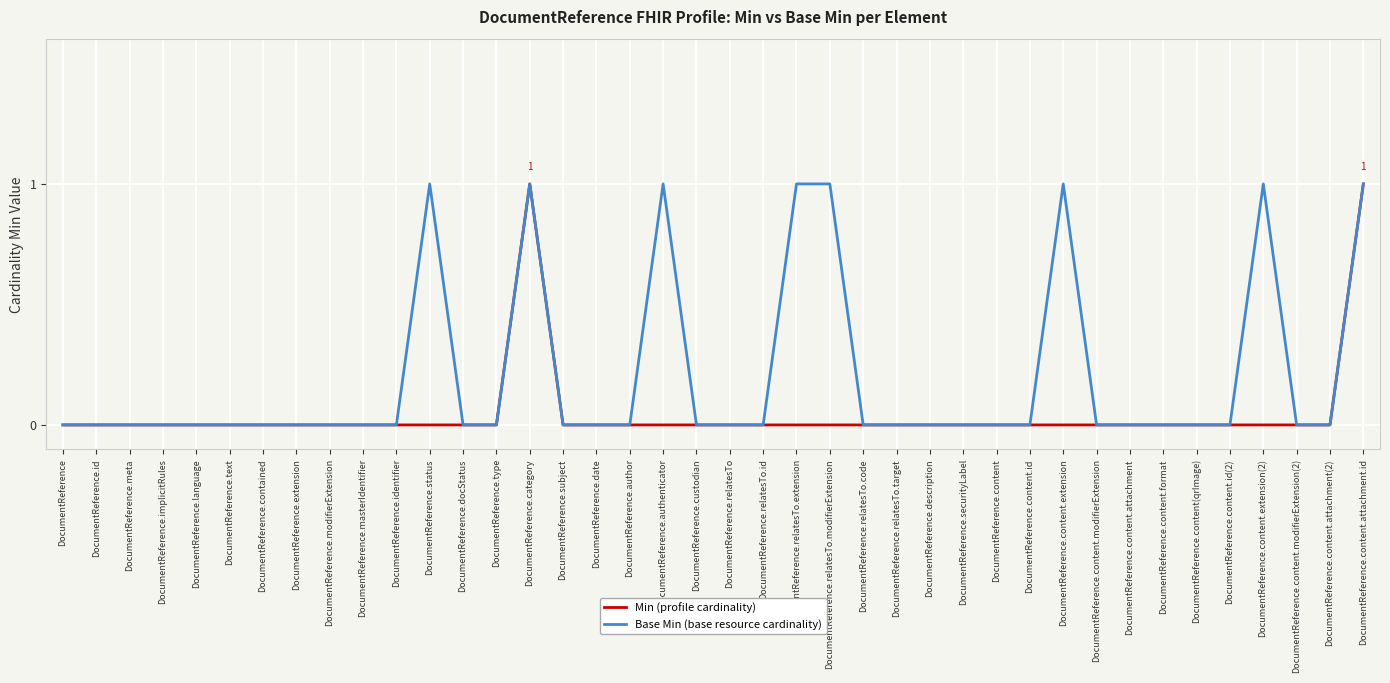

List the series in order of their overall mean, highest first.

Base Min (base resource cardinality), Min (profile cardinality)